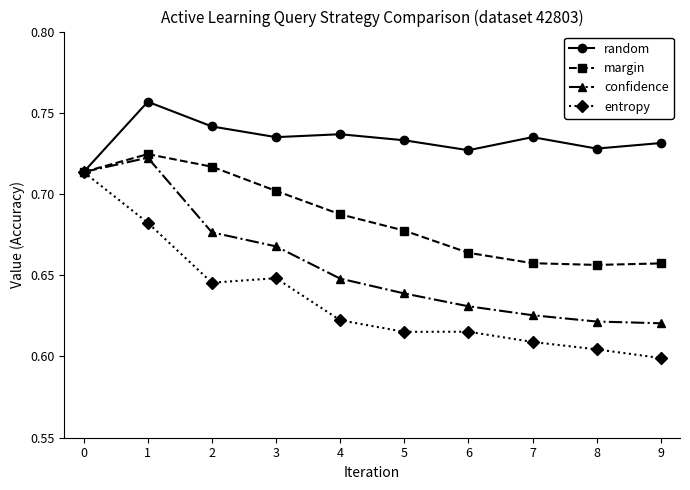

What is the spread (max minus min) of values at 4?

0.1